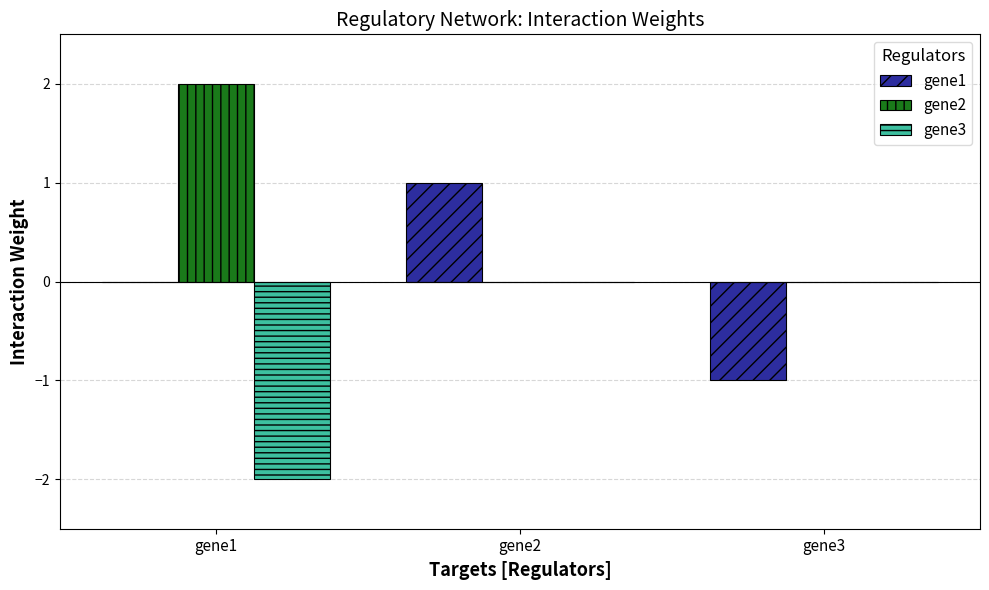

What is the difference between the gene3 values at gene1 and gene3?

2.0